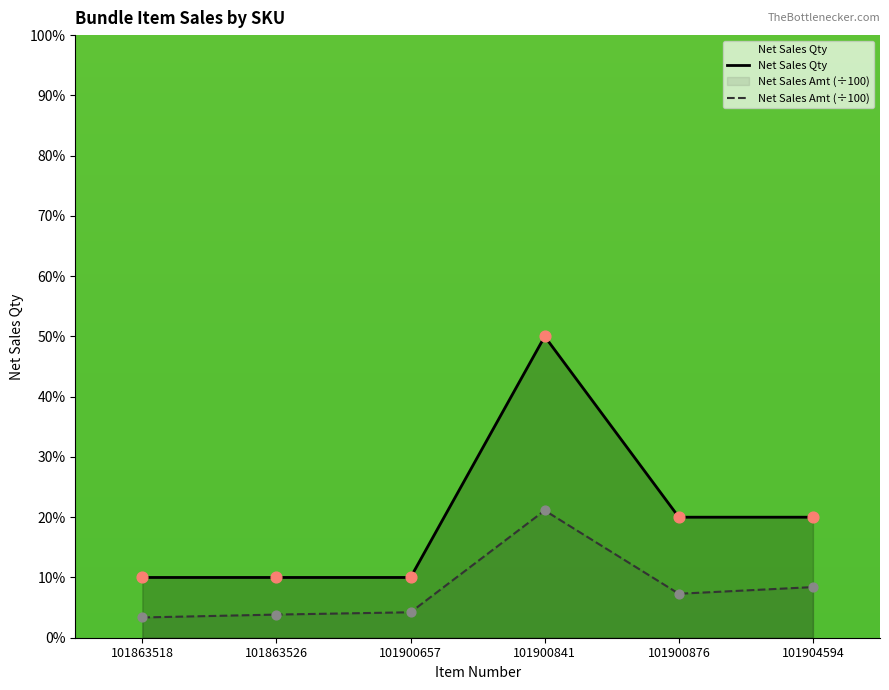

Is the value of Net Sales Qty at 101900841 greater than the value of Net Sales Amt (÷100) at 101900657?

Yes